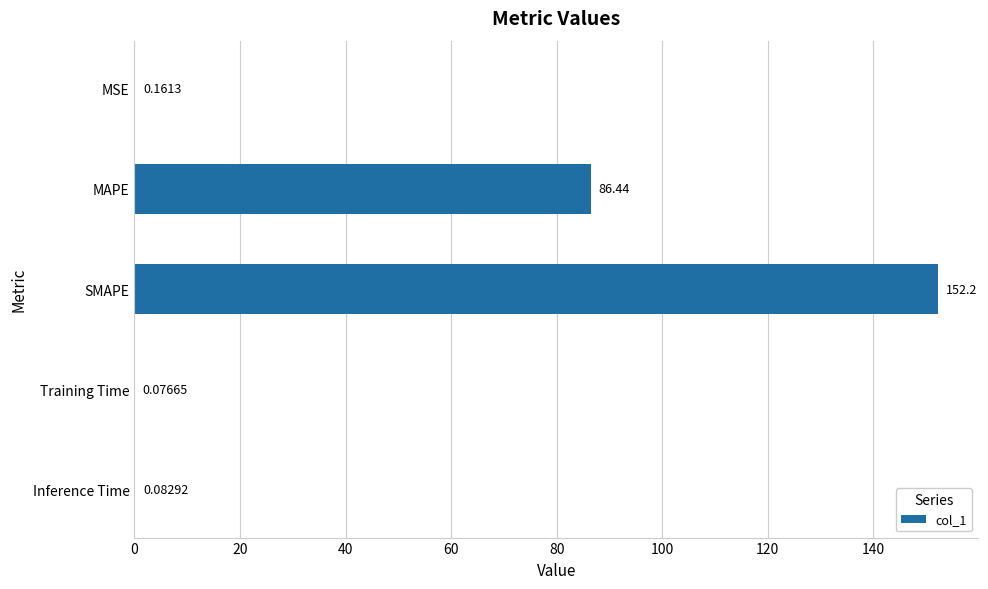

What is the sum of the values at SMAPE and Training Time?

152.3